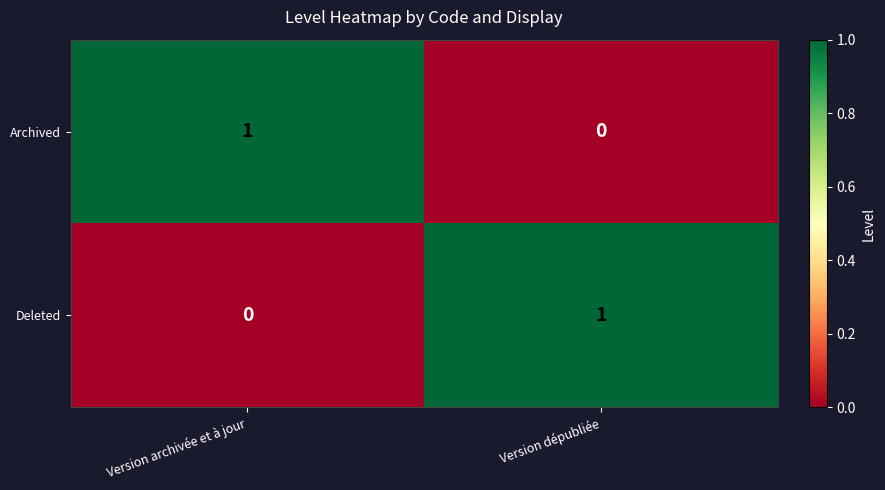

Rank the categories by Deleted value from lowest to highest.

Version archivée et à jour, Version dépubliée